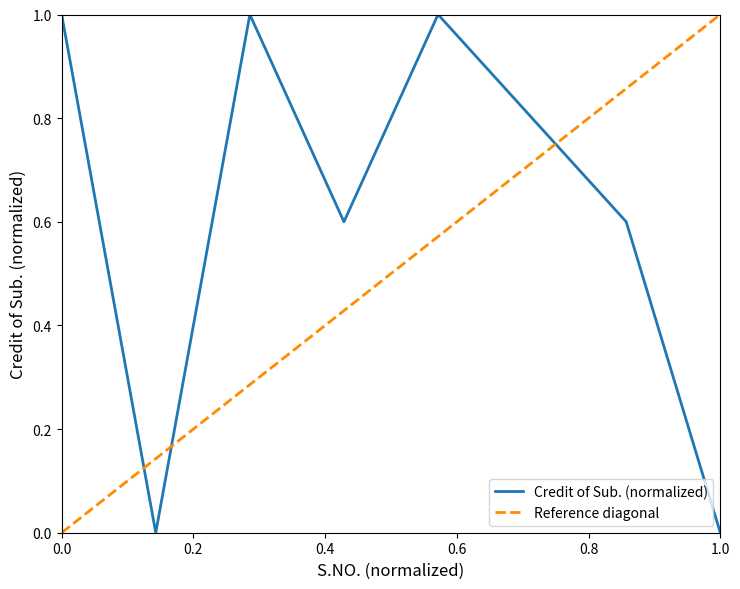

Reading left to right, what are all the values shown in this chart?

1.0	0.0	1.0	0.6	1.0	0.8	0.6	0.0